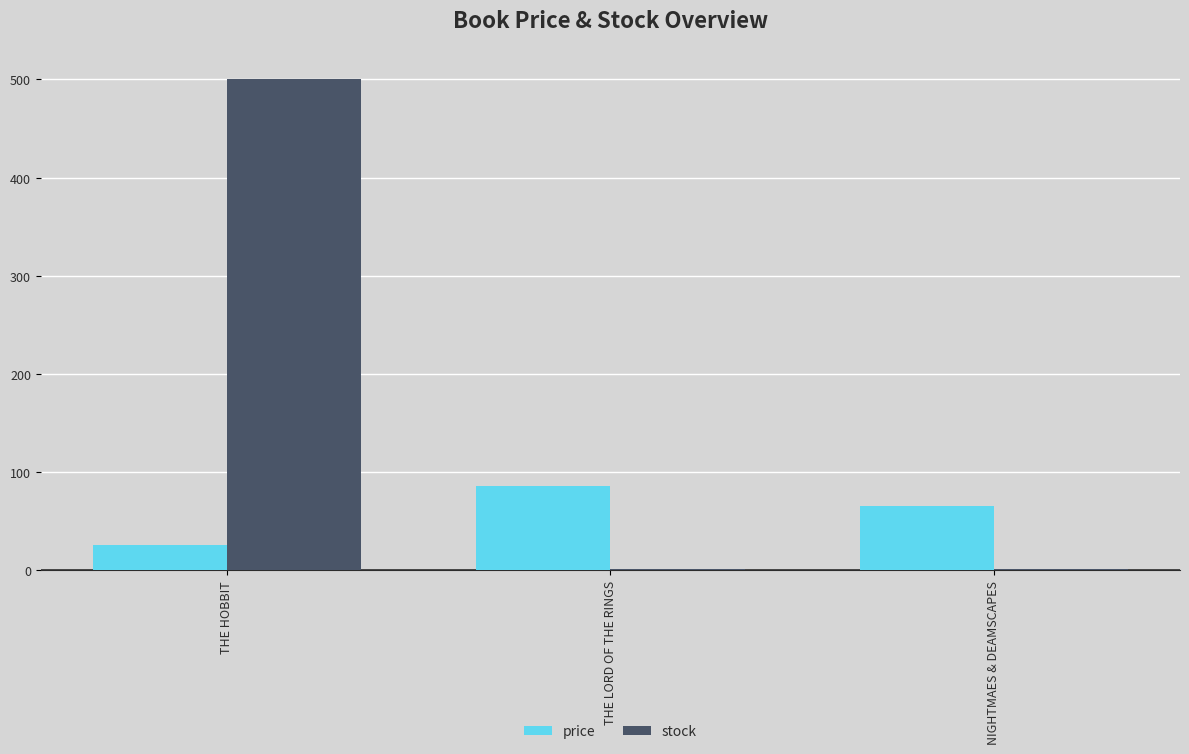

Are the bars grouped side by side (vs. stacked)?

Yes